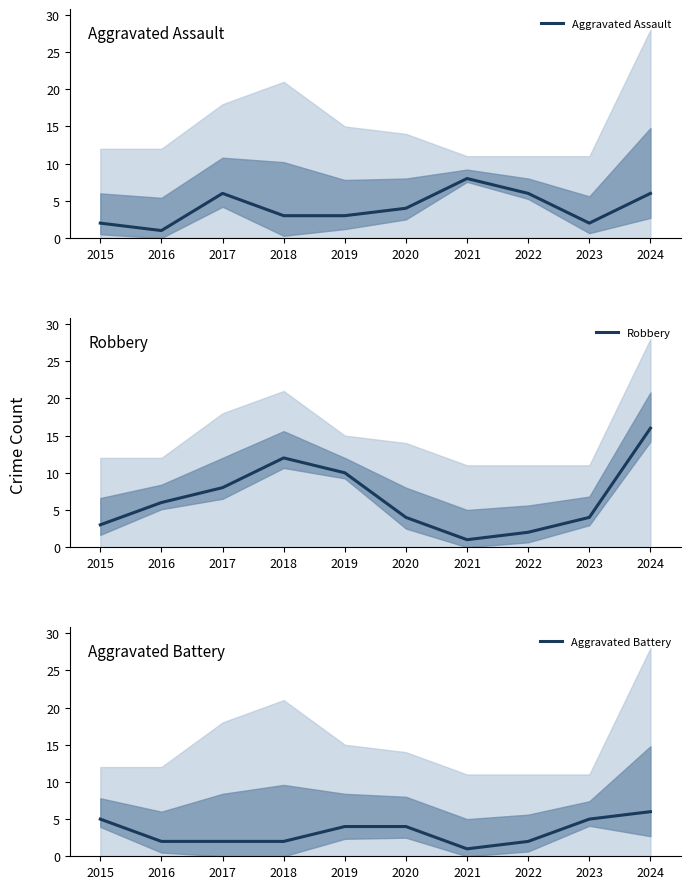

What is the greatest value displayed?

16